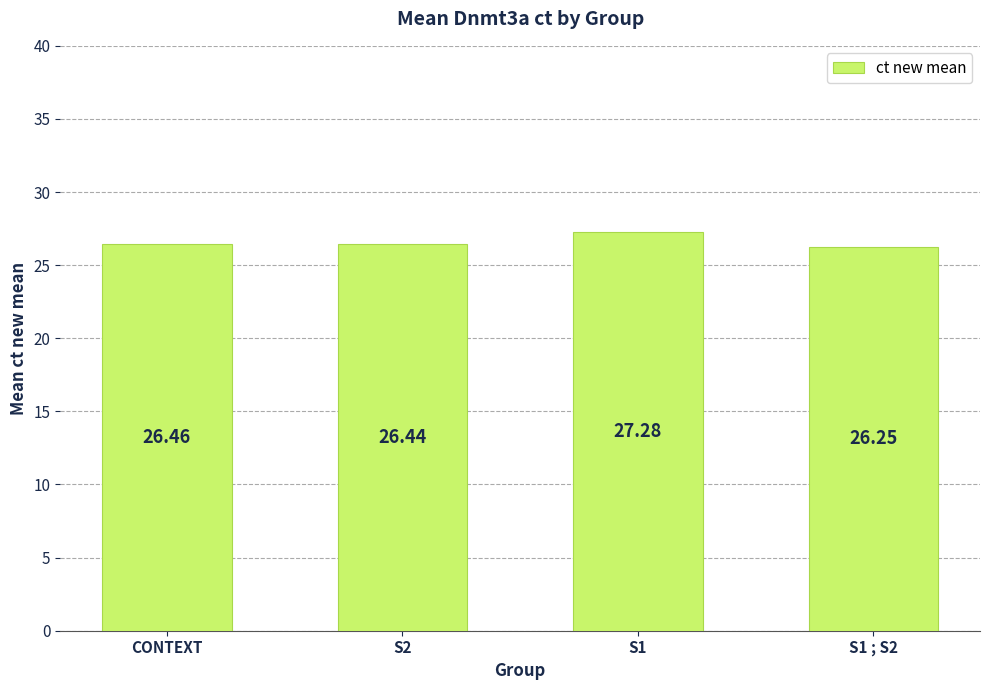

What is the label of the 1st bar from the left?

CONTEXT